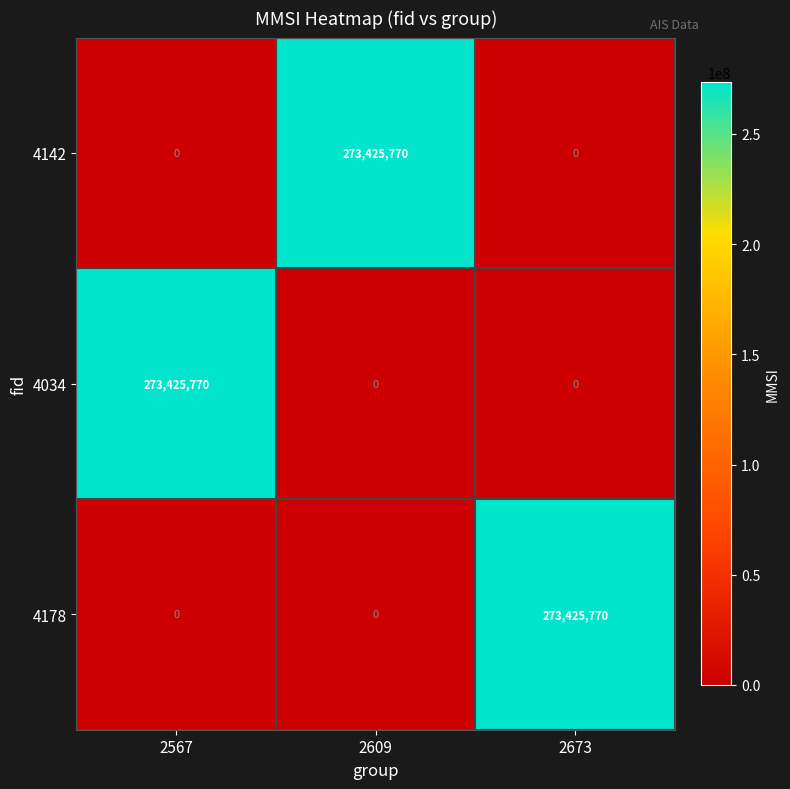

Count the number of categories in the chart.

3